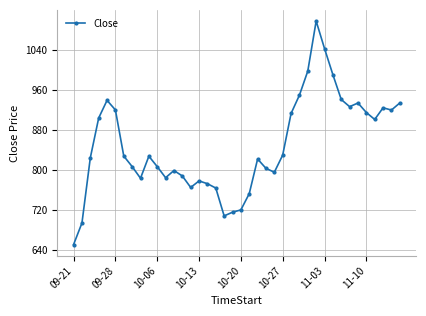

What is the difference between the maximum and minimum values?

445.6